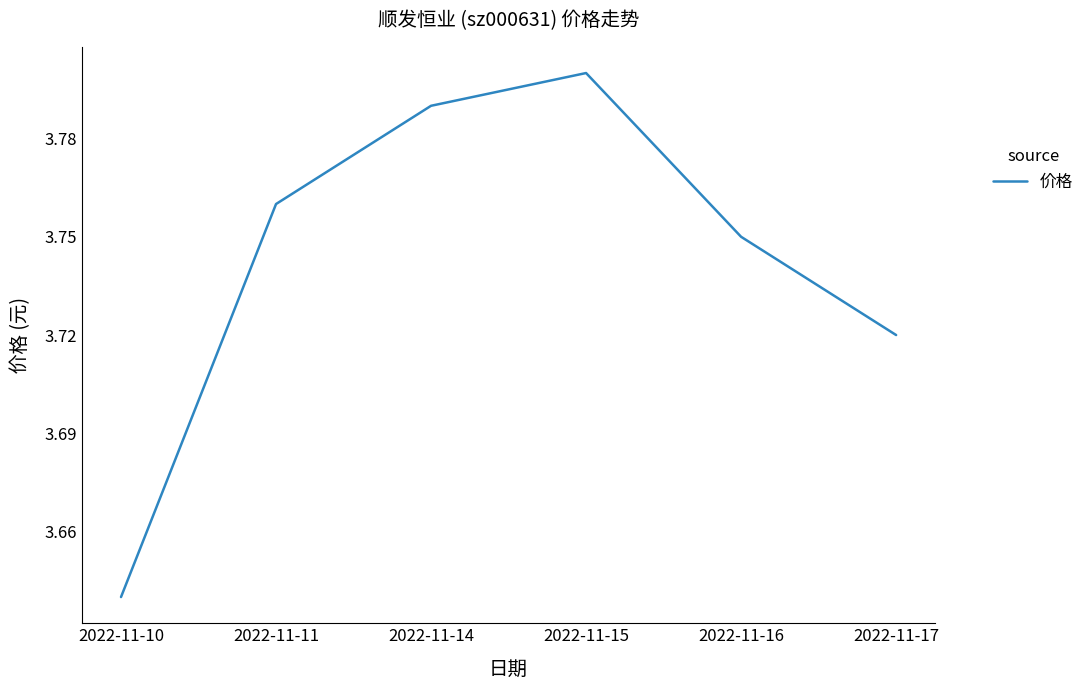

Between 2022-11-17 and 2022-11-14, which is larger?

2022-11-14